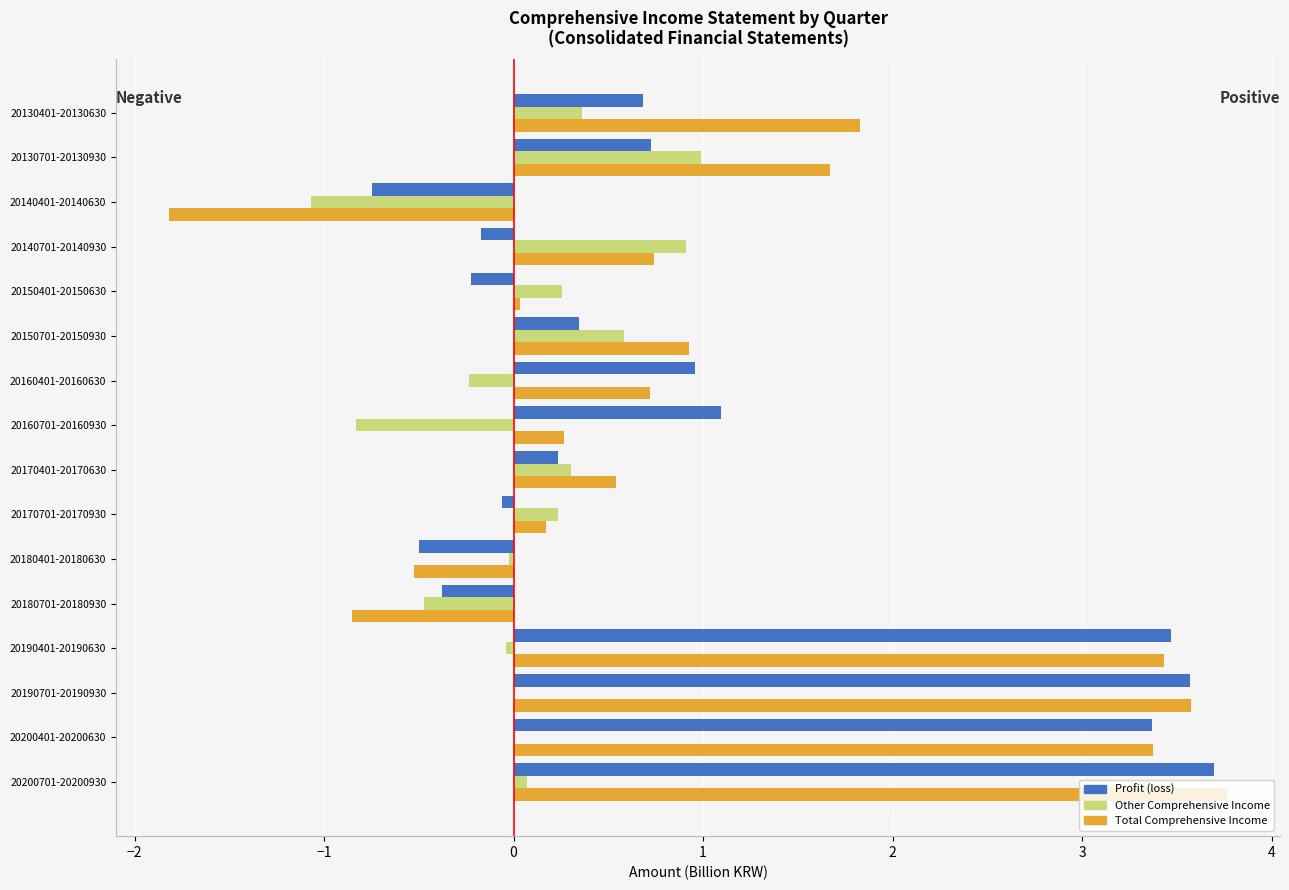

Between 20140401-20140630 and 20130701-20130930, which series saw the biggest shift?

Total Comprehensive Income